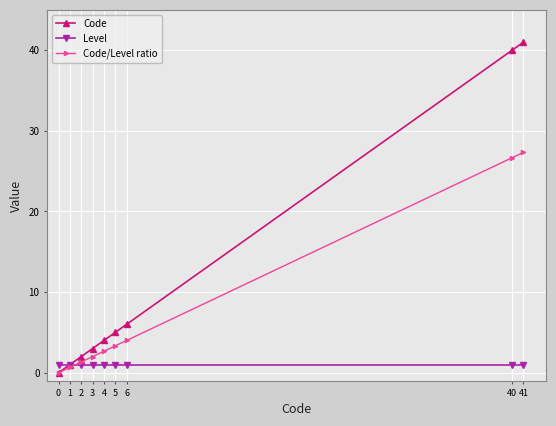

At which label does Code reach its peak?

41